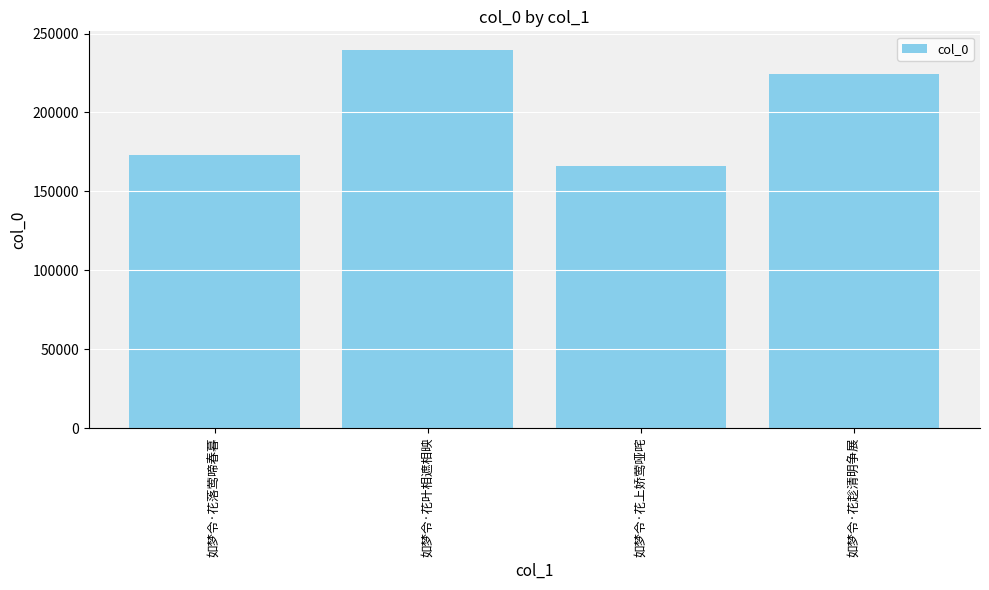

What is the average value?

200769